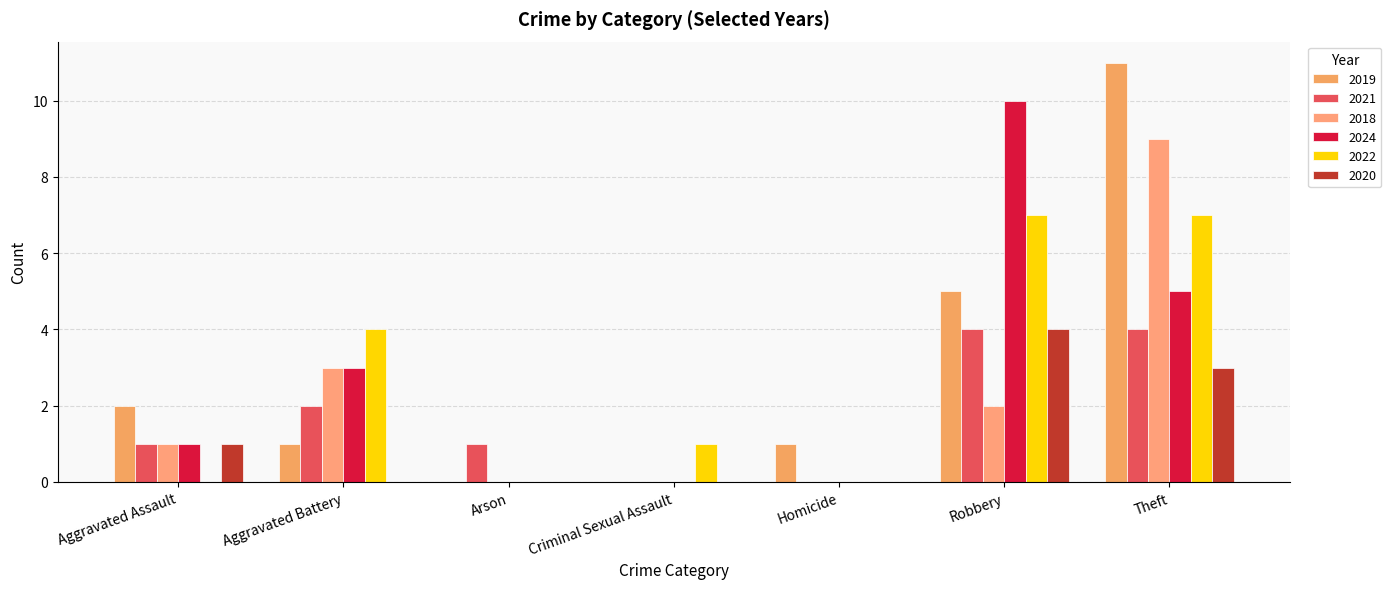

What is the maximum value for 2024?

10